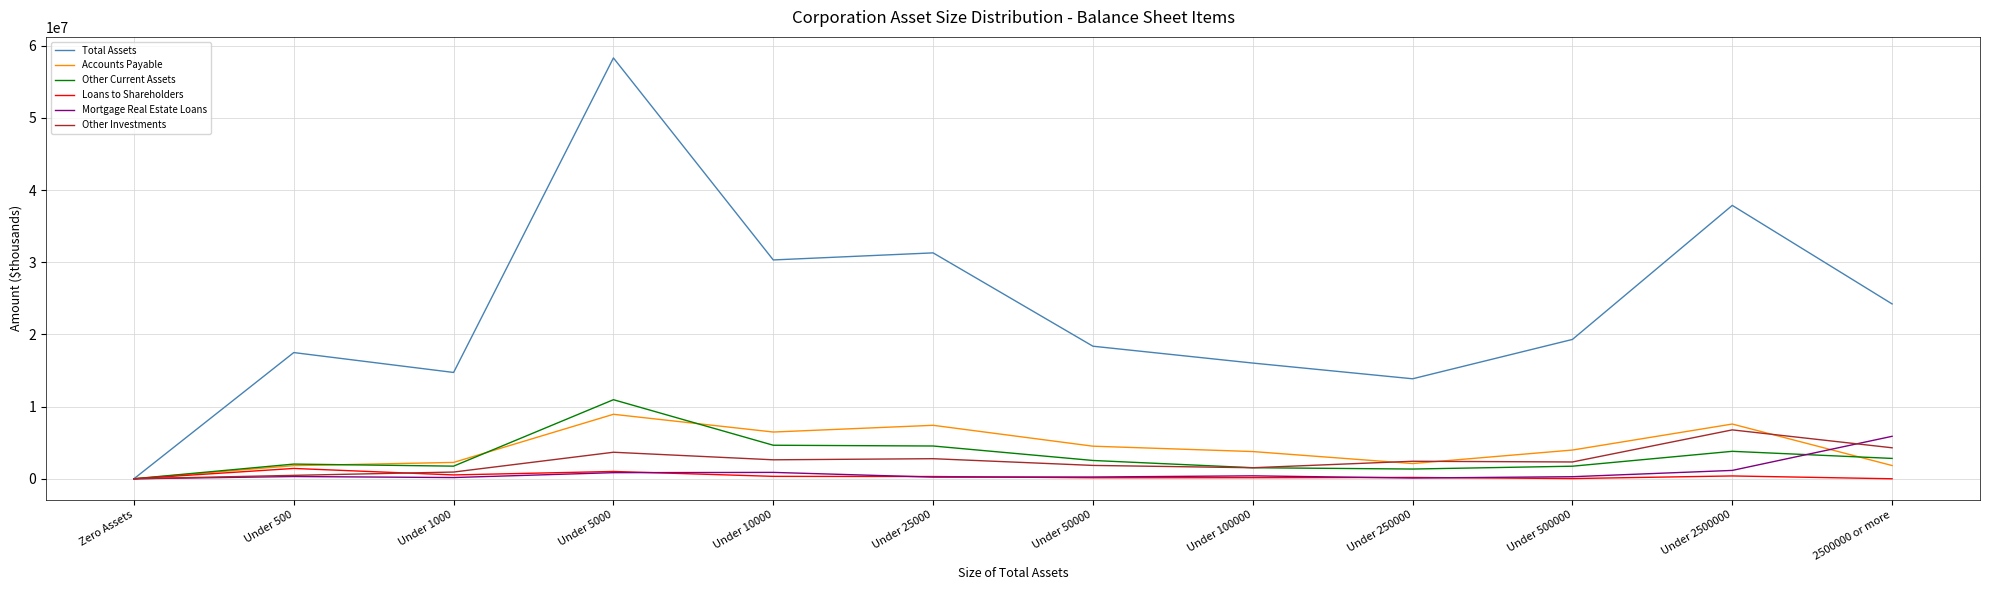

What is the greatest value displayed?

58322980